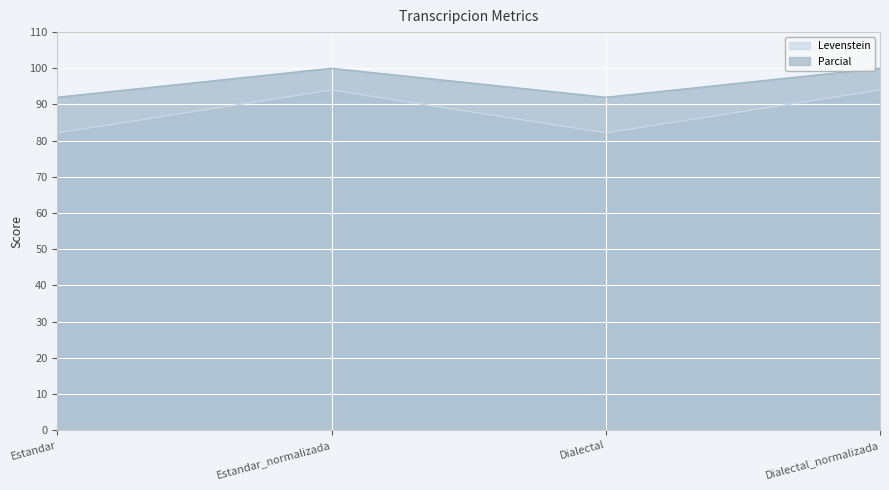

What is the sum of the Levenstein values at Estandar and Dialectal?

164.3